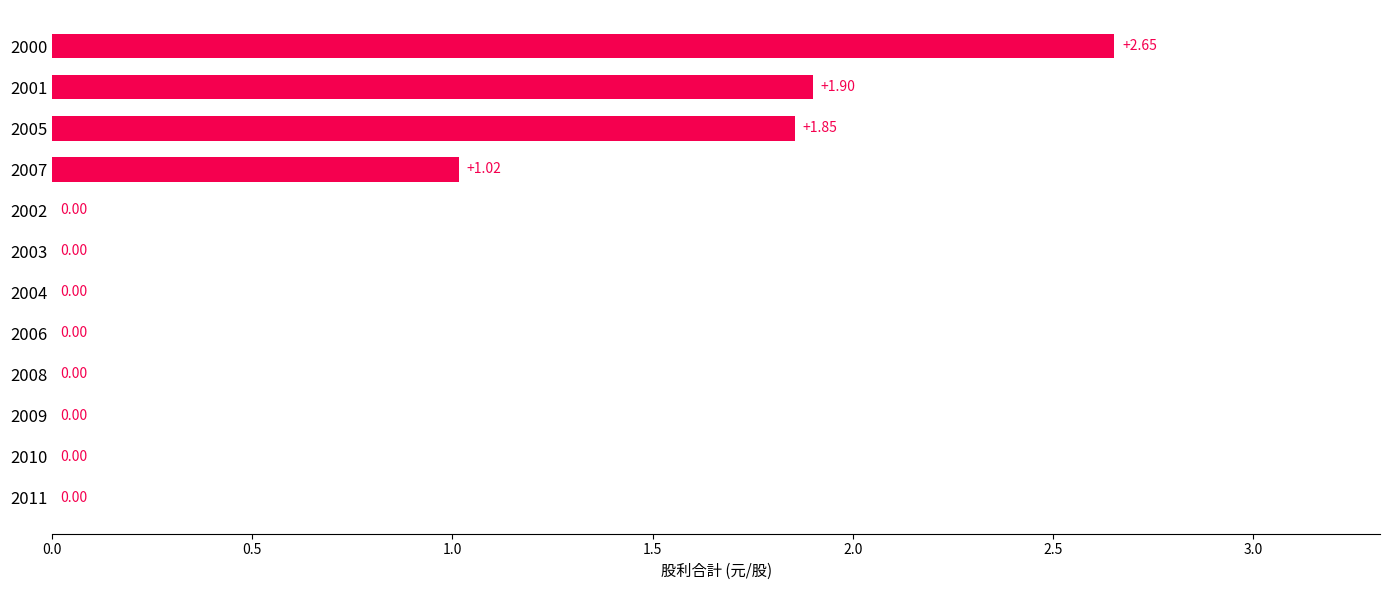

Count the number of data series in this chart.

1